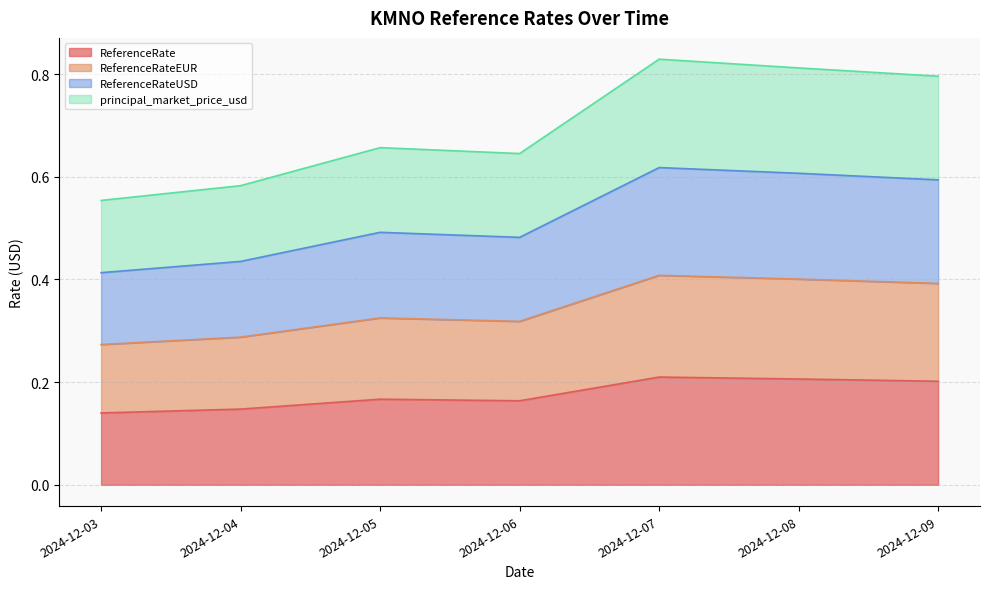

At which category is the sum across all series the highest?

2024-12-07